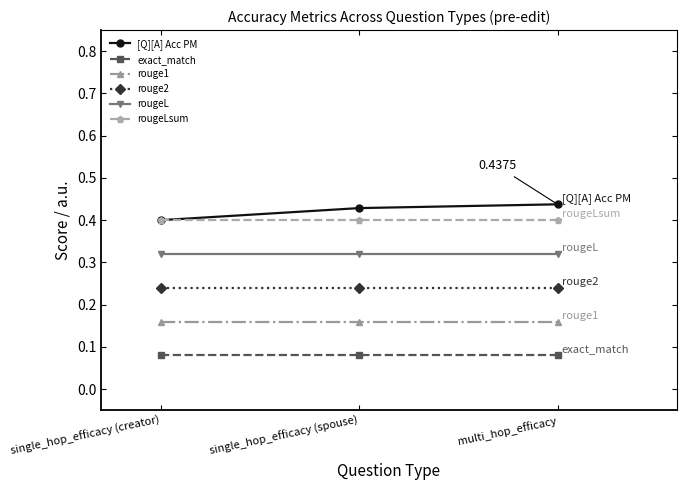

List the series in order of their peak value, lowest first.

exact_match, rouge1, rouge2, rougeL, rougeLsum, [Q][A] Acc PM